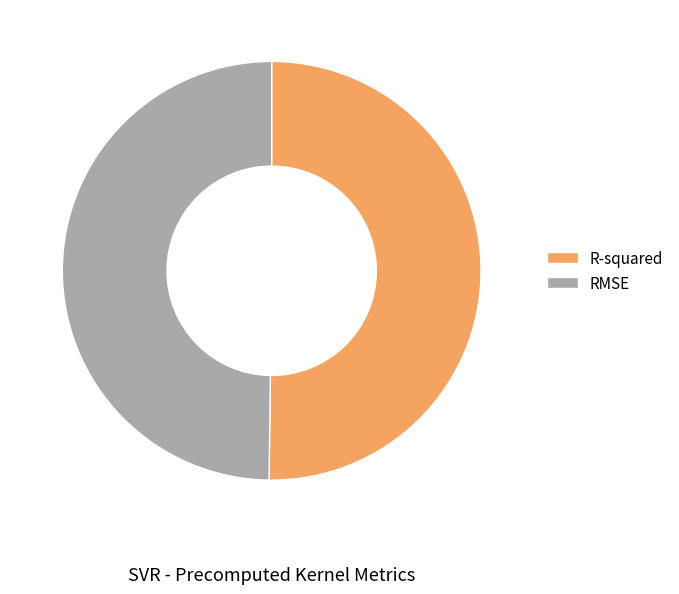

Is it true that R-squared is 50% of the pie?

True